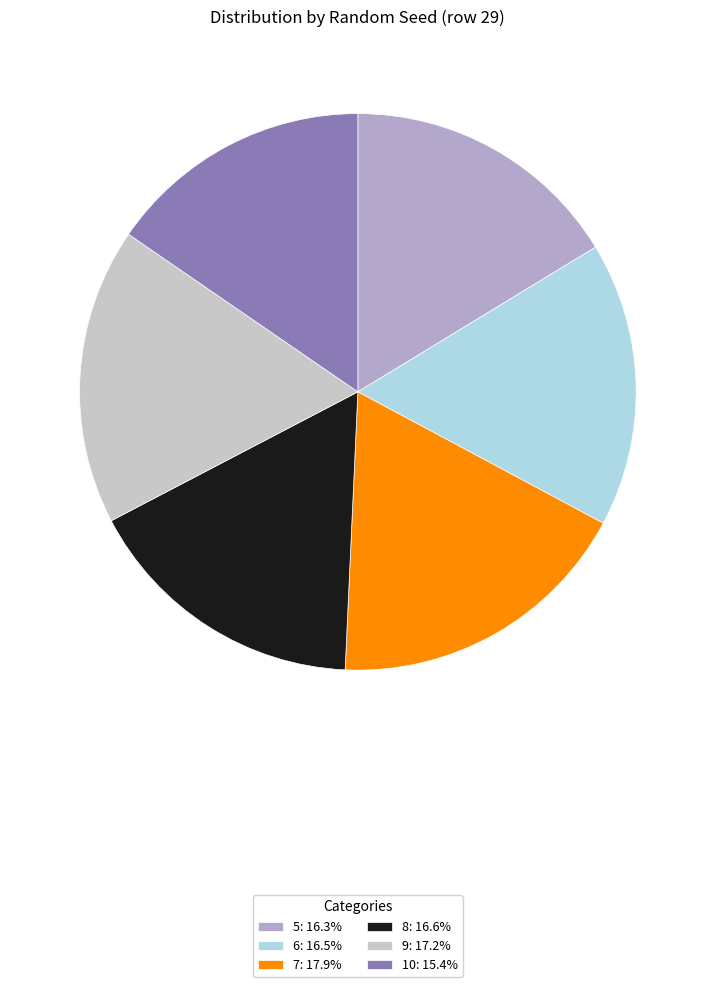

Is there a majority slice in this chart?

No